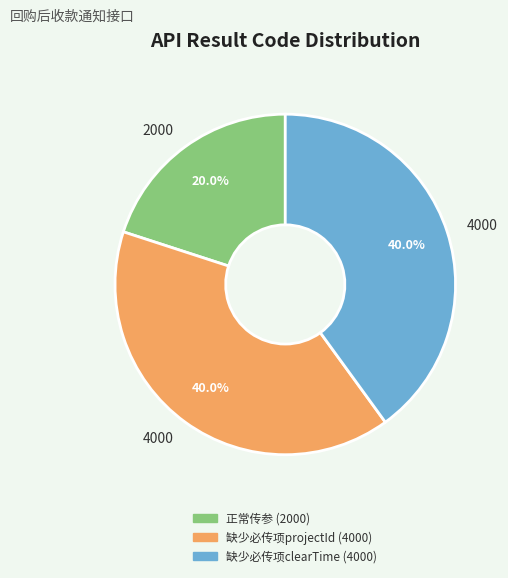

Count the number of slices in the pie.

3